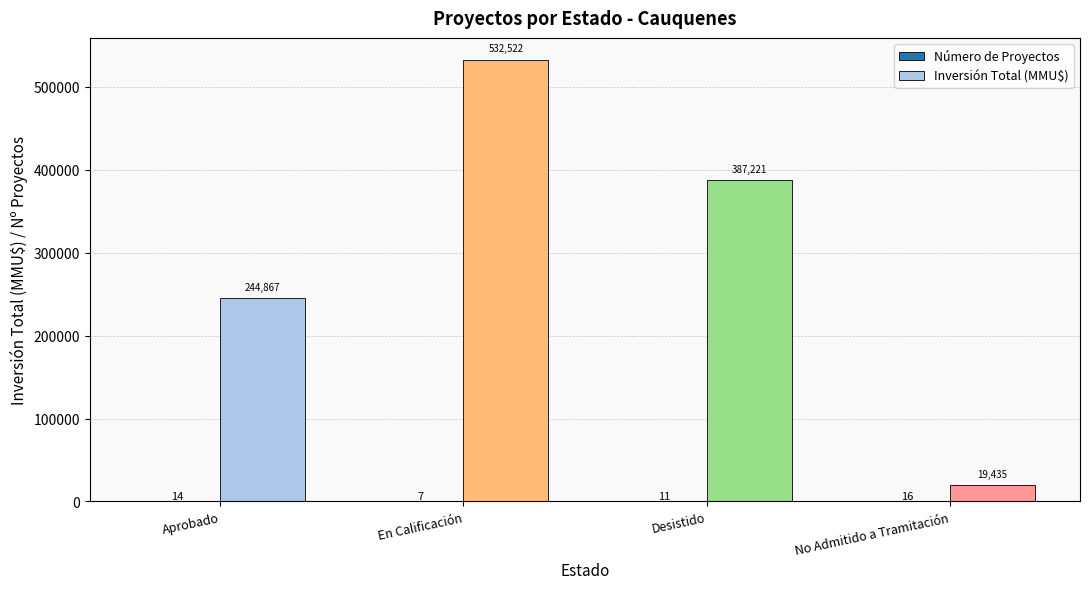

How many Inversión Total (MMU$) values are between 244867 and 532522?

3